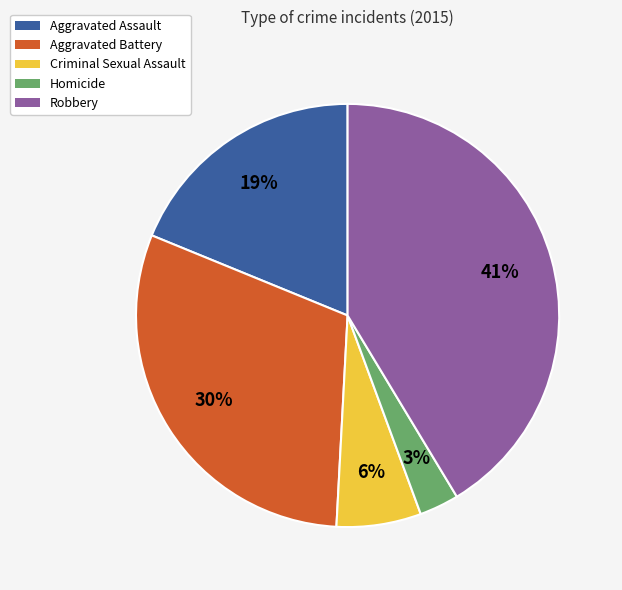

Rank the categories by value from lowest to highest.

Homicide, Criminal Sexual Assault, Aggravated Assault, Aggravated Battery, Robbery